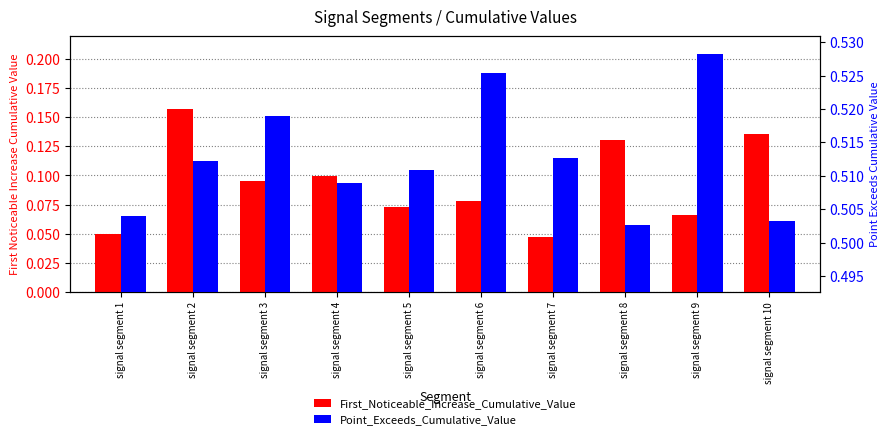

What is the value of the Point_Exceeds_Cumulative_Value bar at the 2nd from the left?

0.5